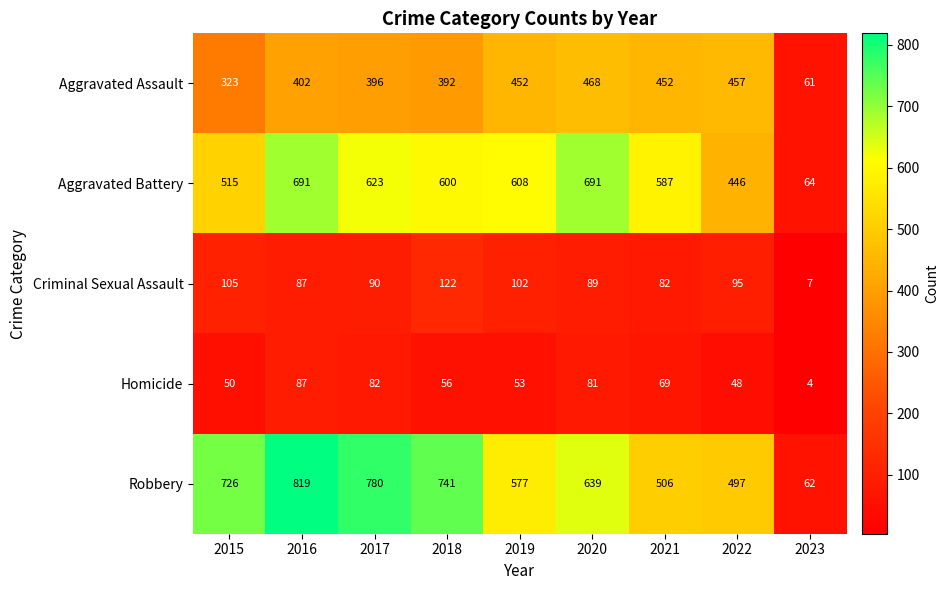

What is the total value across all series at 2021?

1696